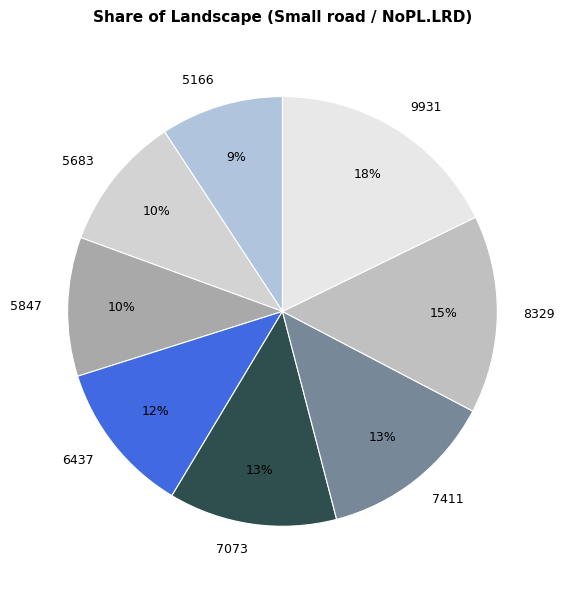

Does any single category account for the majority?

No